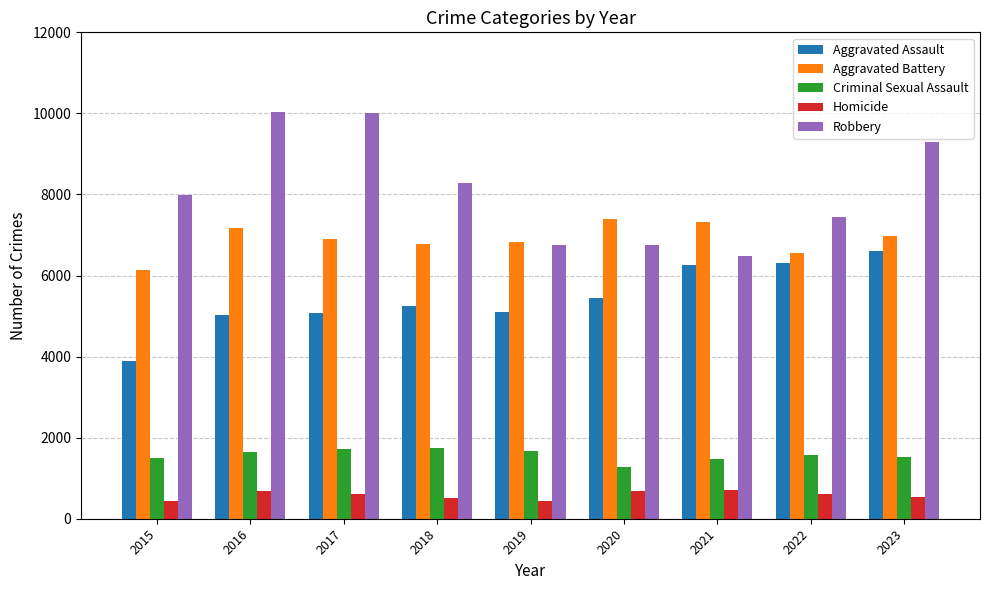

What value does the Aggravated Assault series have at 2020?

5450